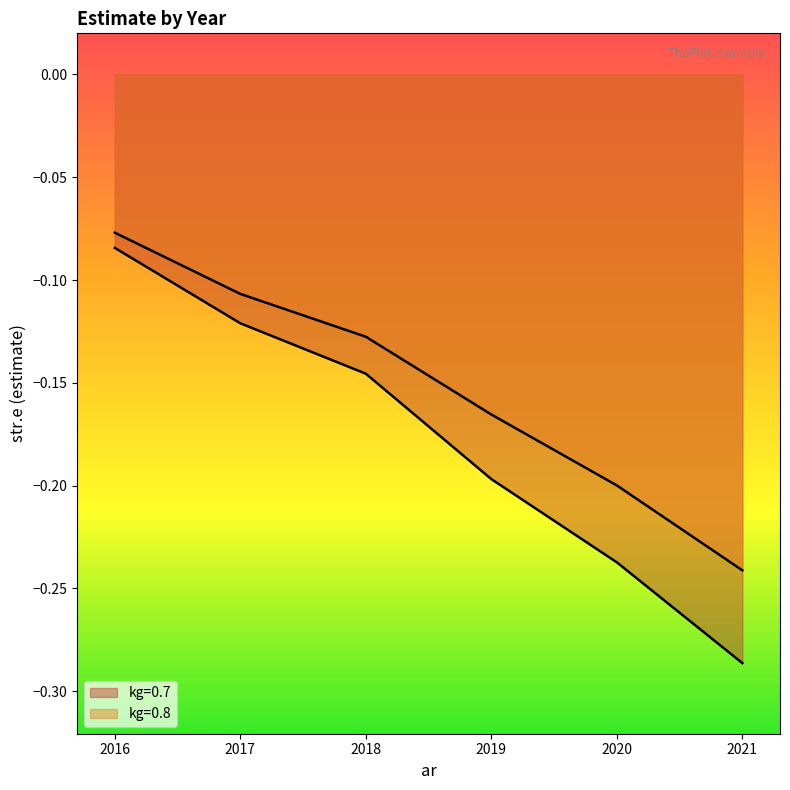

What is the value of the kg=0.8 point at the 3rd from the left?

-0.1